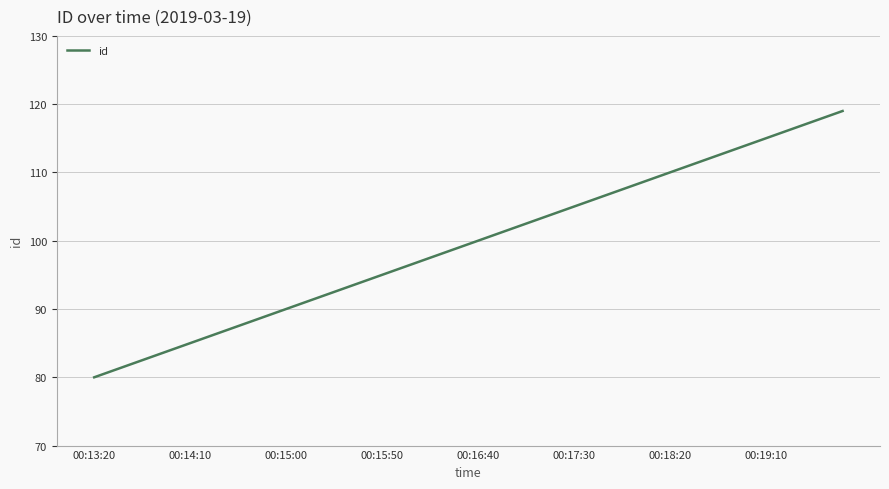

What is the maximum value shown in the chart?

119